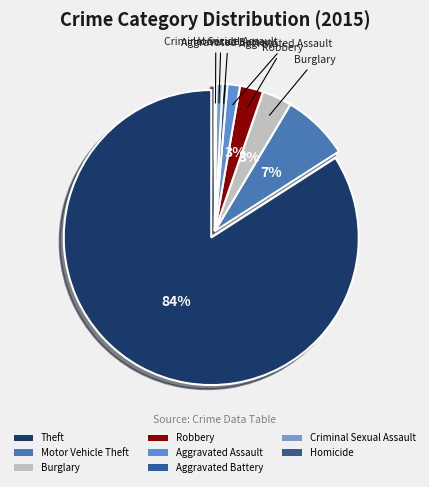

The Motor Vehicle Theft slice represents 7% of the pie. True or false?

True